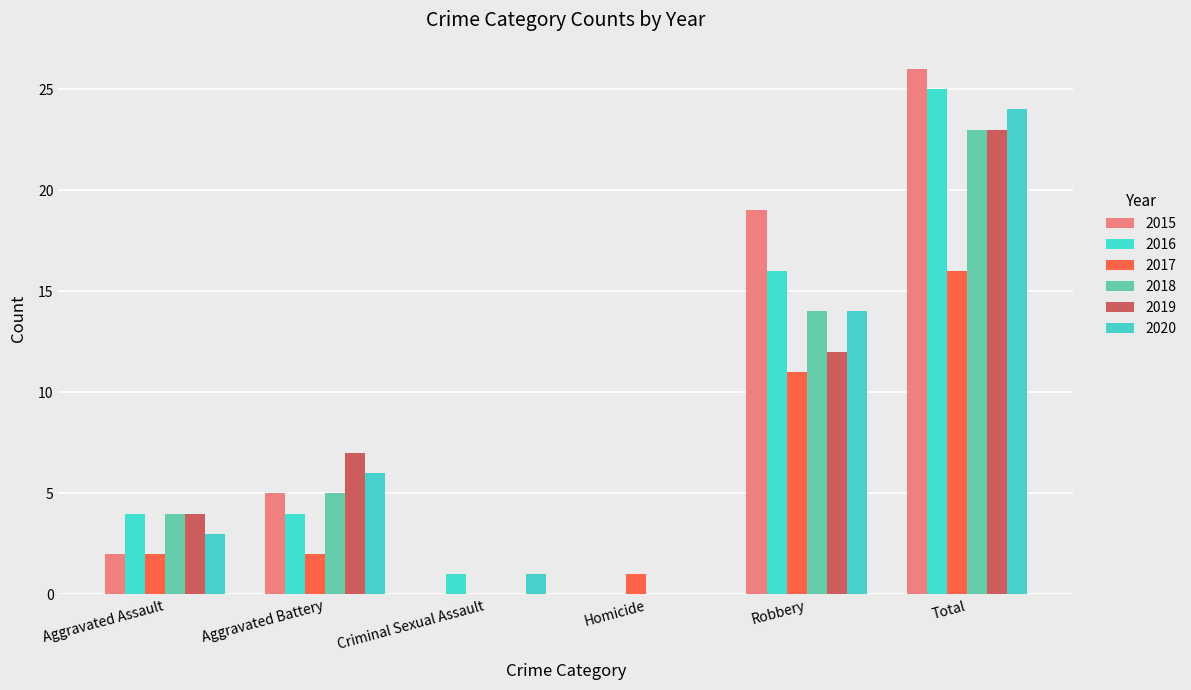

Rank the series at Total from highest to lowest value.

2015, 2016, 2020, 2018, 2019, 2017